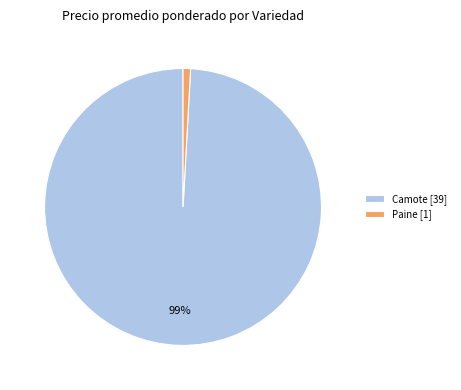

Does Paine [1] represent more than half of the total?

No